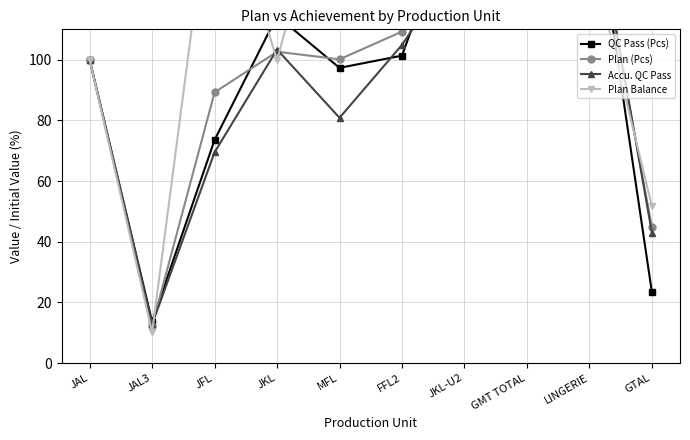

What is the difference between the maximum and minimum values in the QC Pass (Pcs) series?

644.9